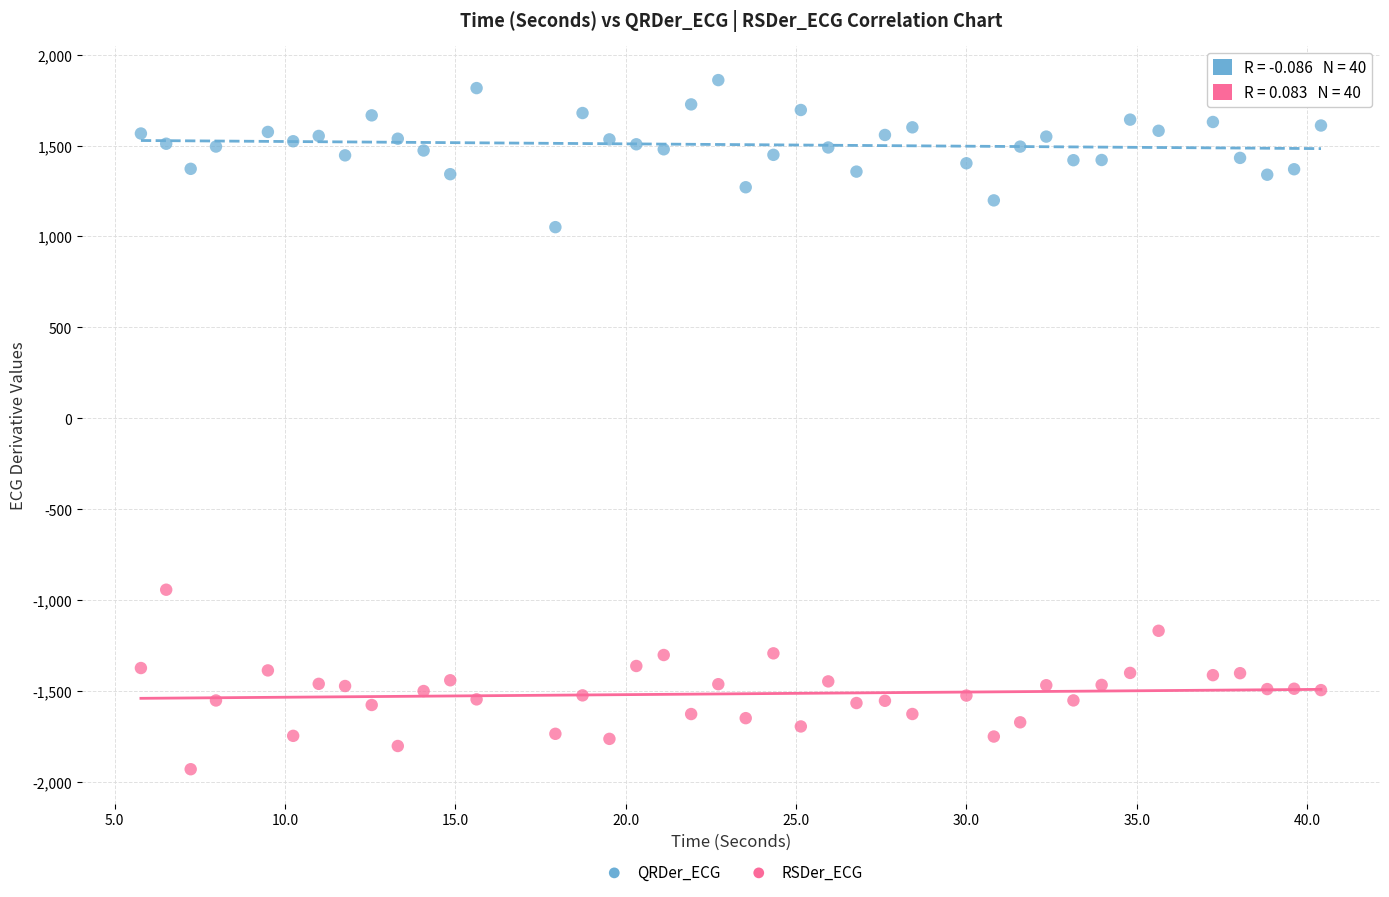

Which series reaches the maximum Y coordinate?

QRDer_ECG